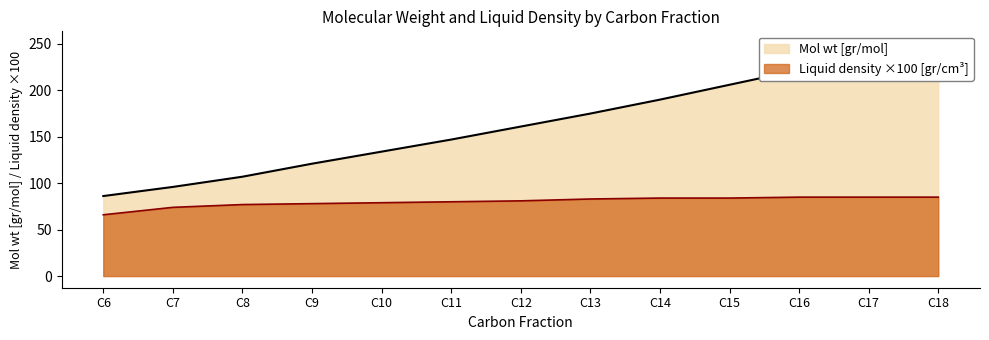

At C10, list the series in order from largest to smallest.

Mol wt [gr/mol], Liquid density [gr/cm^3]